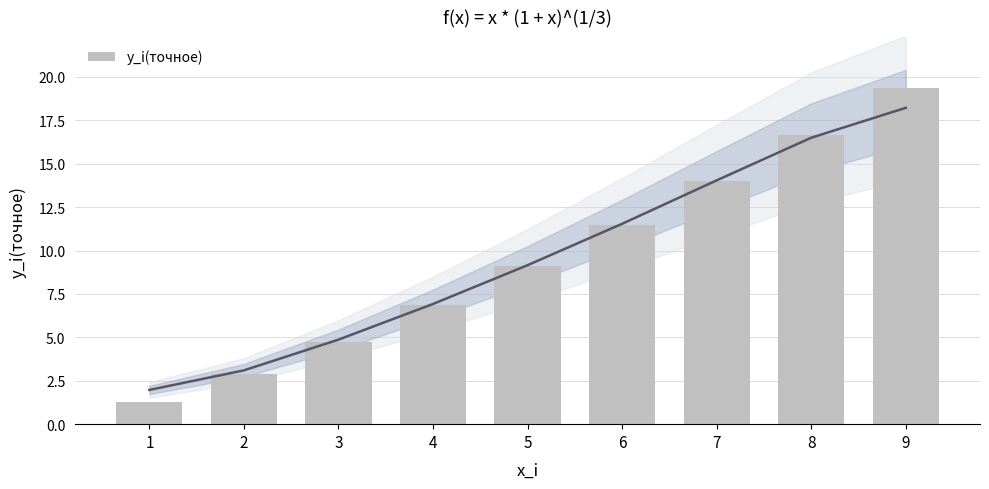

What is the difference between the maximum and second lowest values?

16.5